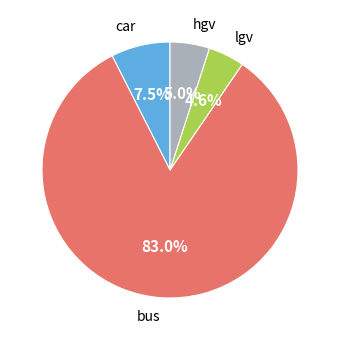

How many slices are in this pie chart?

4